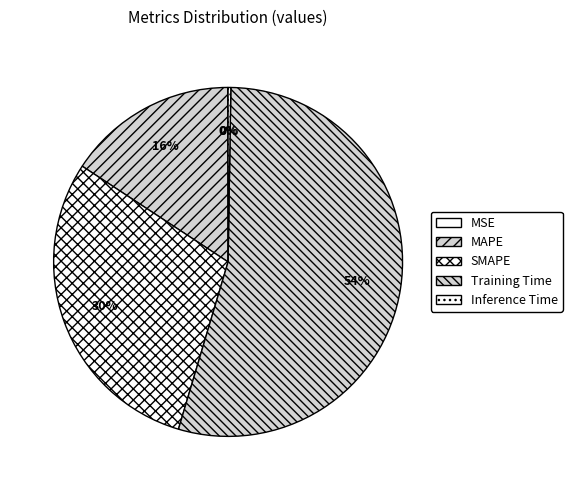

To the nearest percent, what is the average slice percentage?

20%